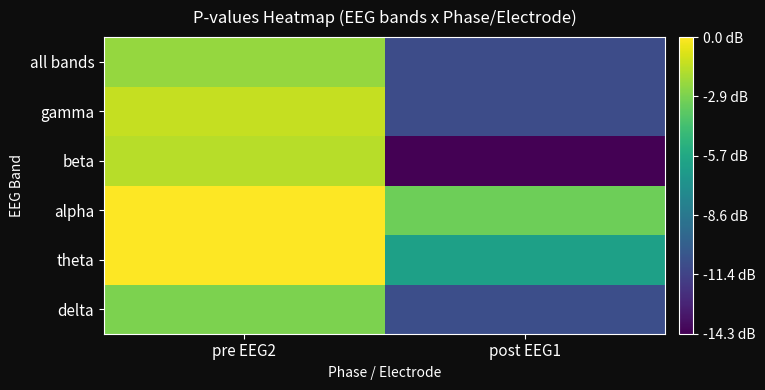

At which category is the sum across all series the highest?

pre EEG2